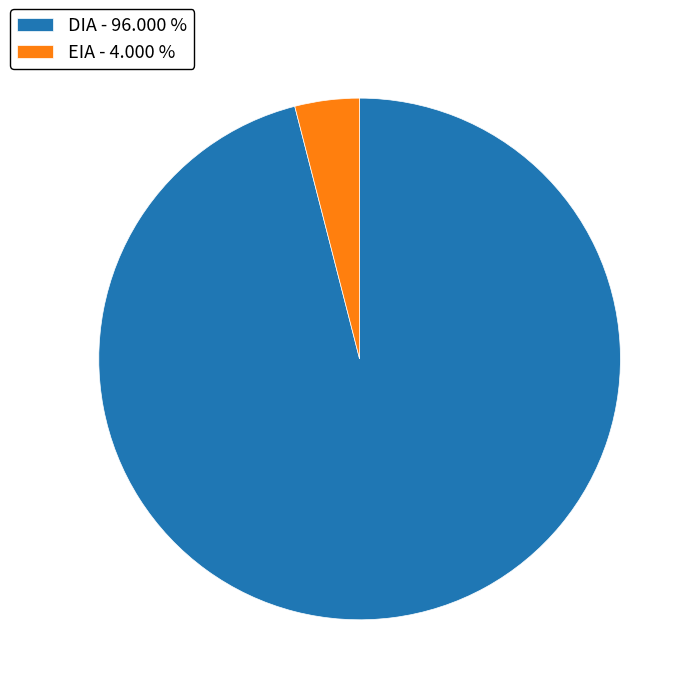

Which has a higher value, EIA - 4.000 % or DIA - 96.000 %?

DIA - 96.000 %